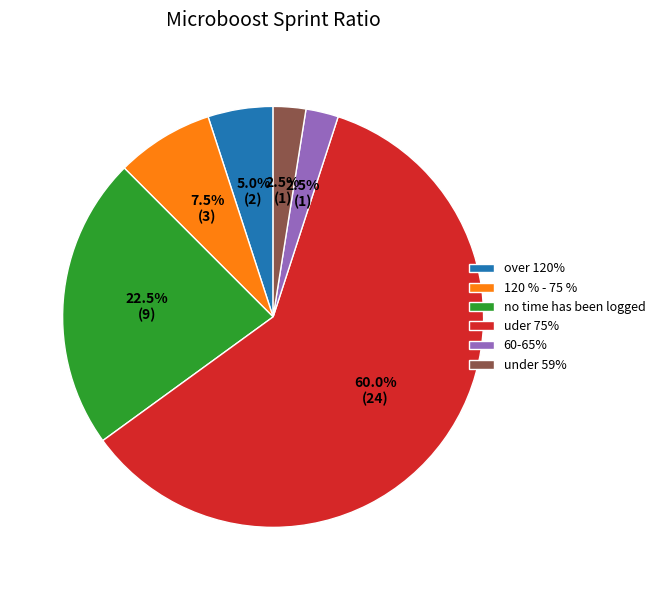

Is there a majority slice in this chart?

Yes